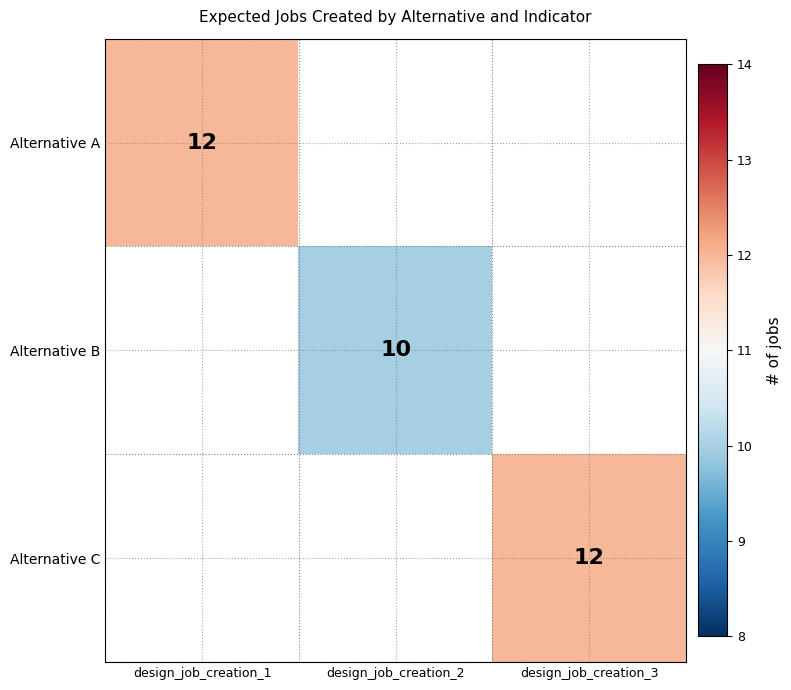

What is the maximum value shown in the chart?

12.0